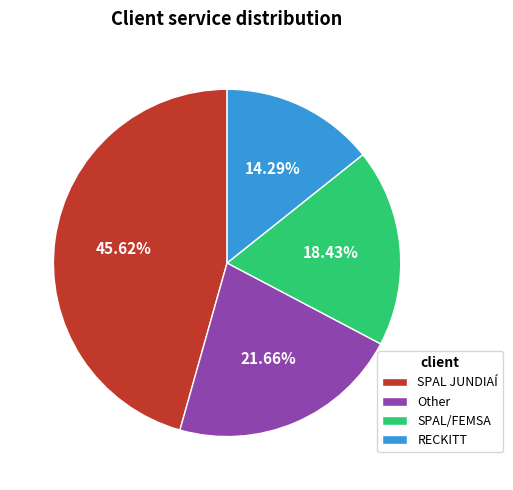

Does any single category account for the majority?

No